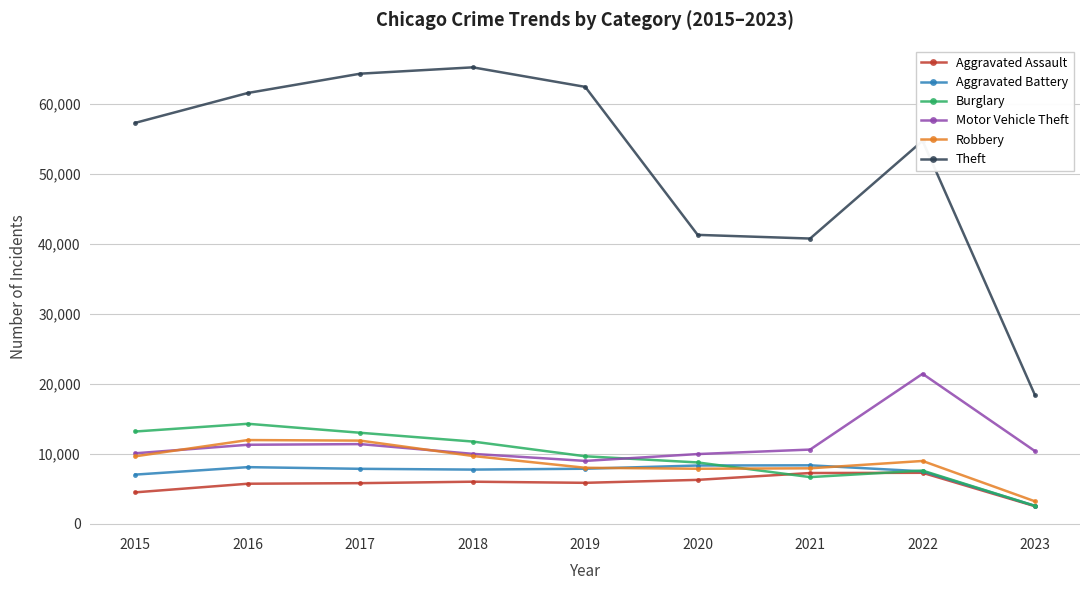

What is the value of the Motor Vehicle Theft point at the 6th from the left?

9956